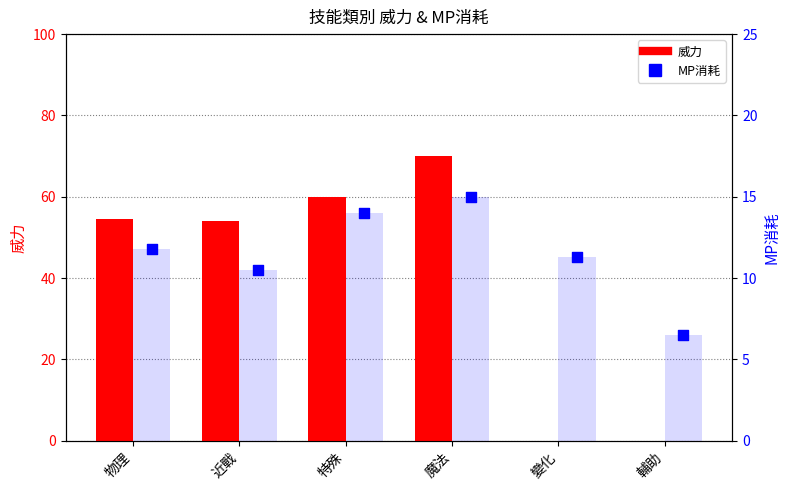

Which series reaches the minimum Y coordinate?

威力